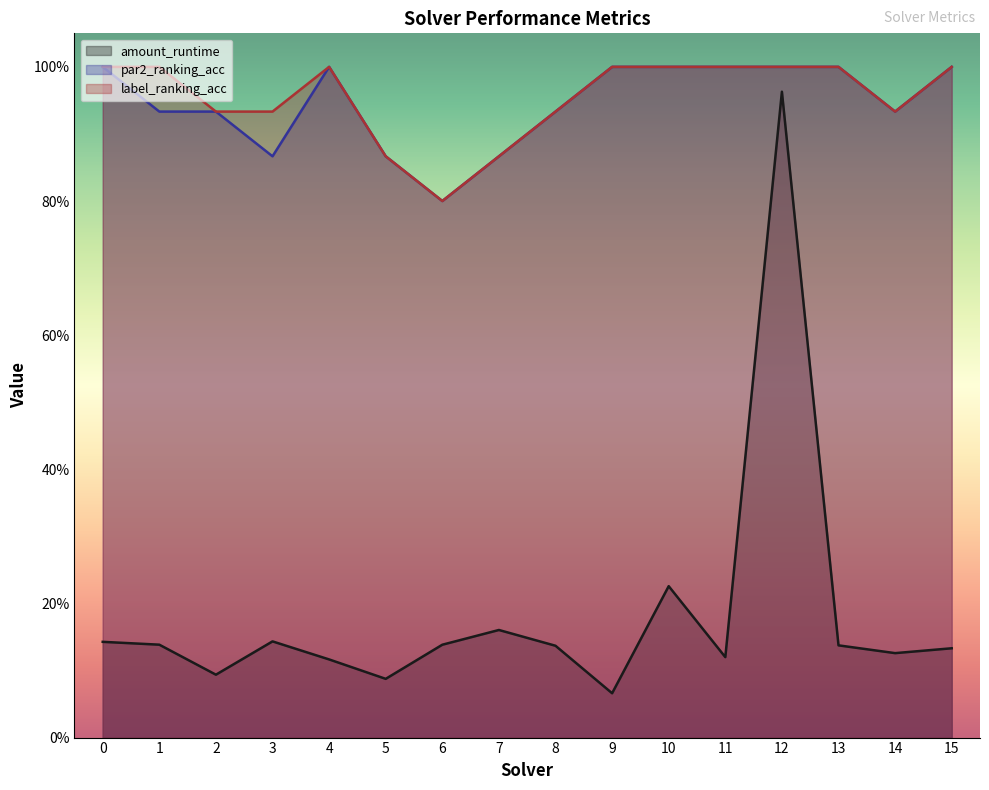

Is the value of amount_runtime at 14 greater than the value of label_ranking_acc at 0?

No